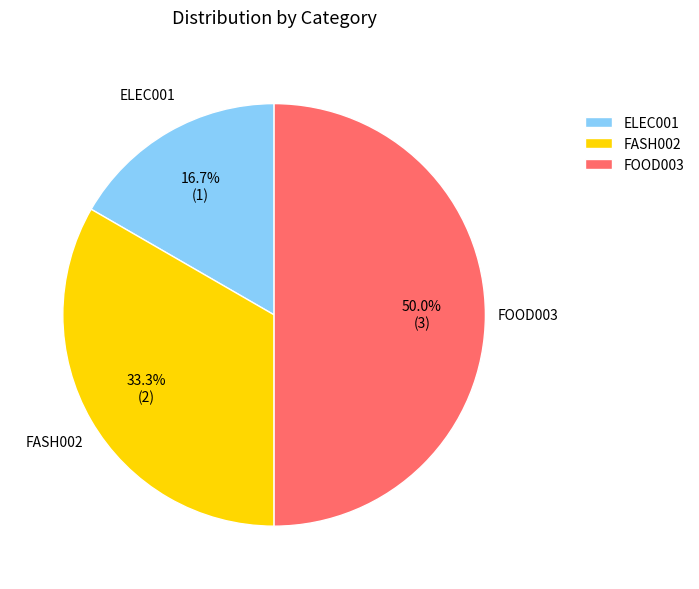

Rank the categories by value from highest to lowest.

FOOD003, FASH002, ELEC001